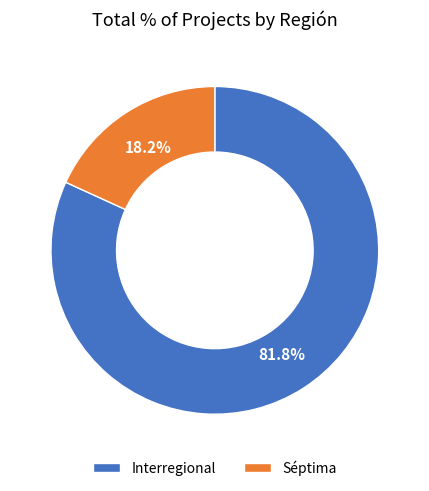

To the nearest percent, what portion does Interregional represent?

82%